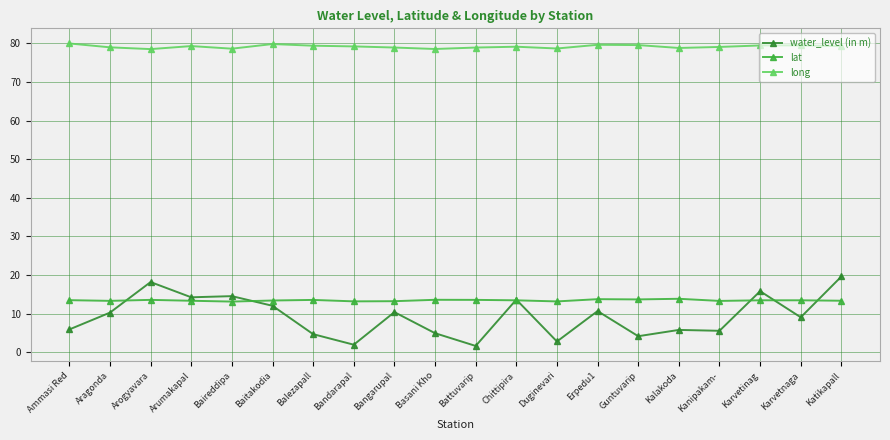

Between Baireddipa and Karvetinag, which series saw the biggest shift?

water_level (in m)